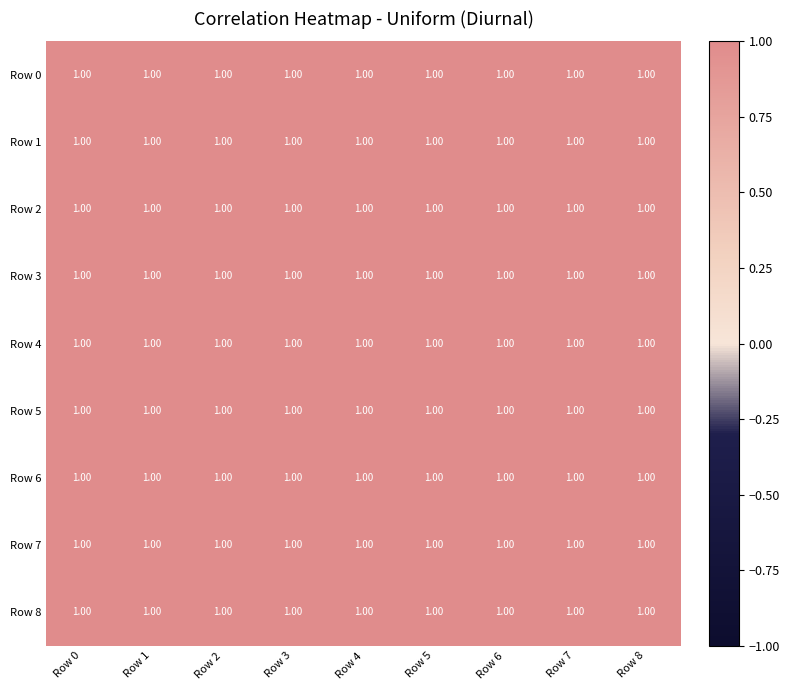

What is the approximate value of Row 4 at Row 3?

1.0